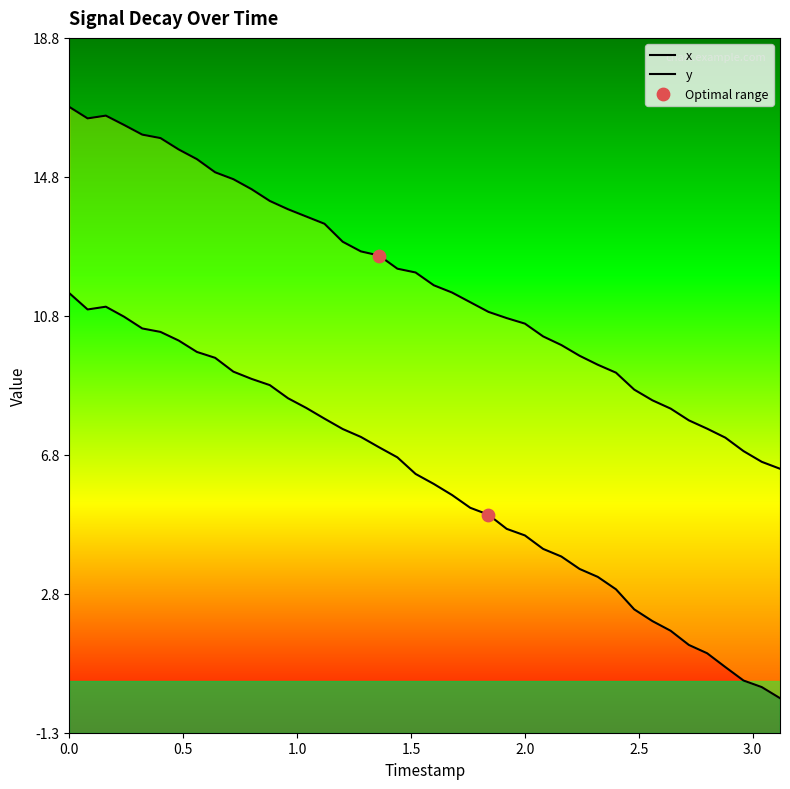

At how many categories does at least one series exceed 6?

40